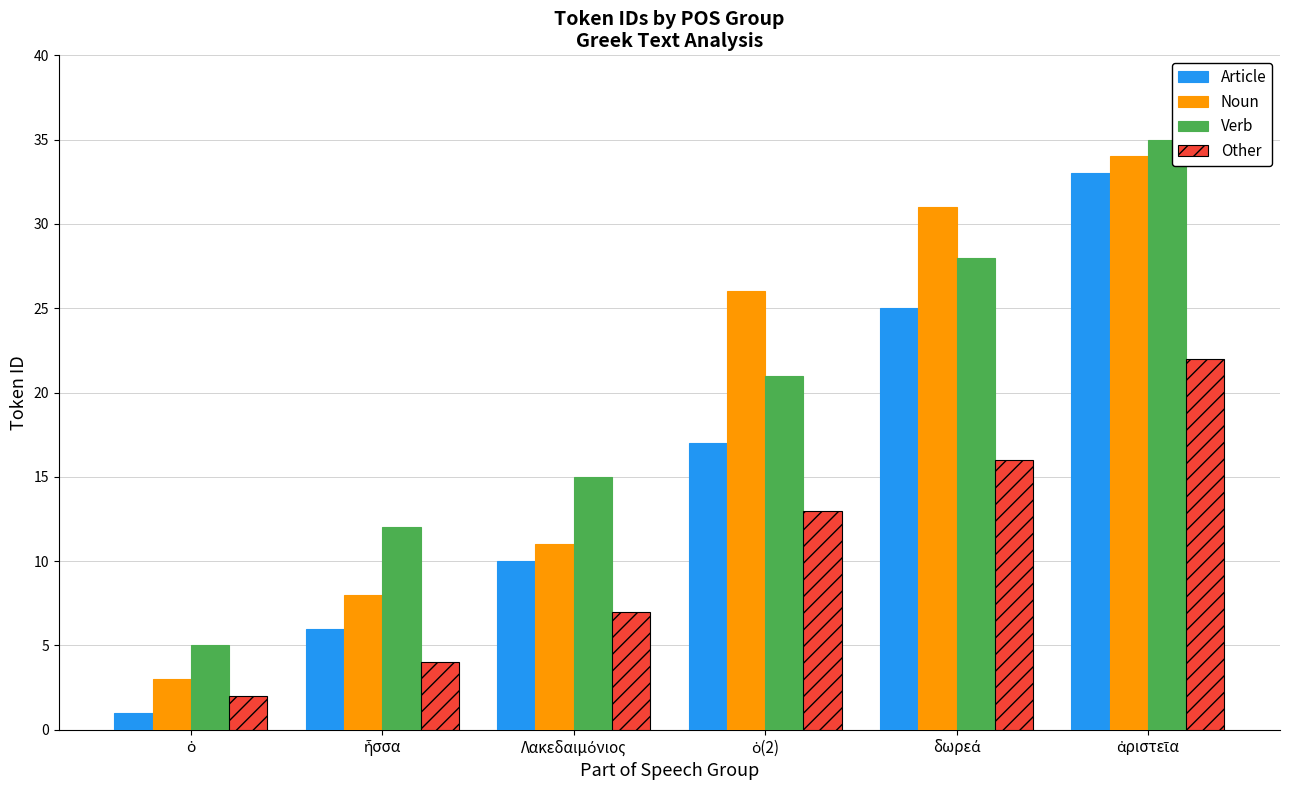

Which series has the largest range (max minus min)?

Article